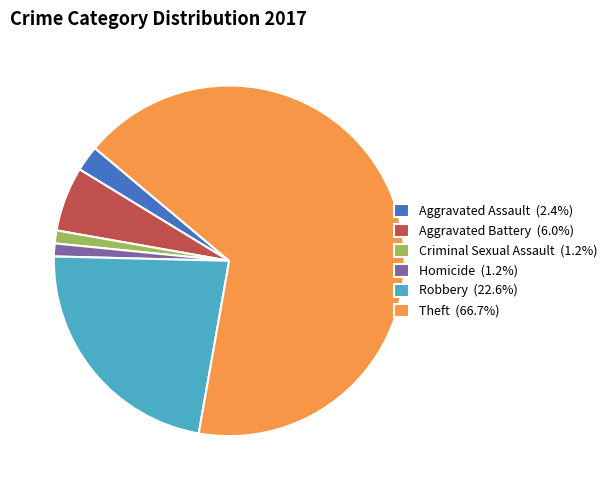

True or false: Robbery accounts for 34% of the total.

False